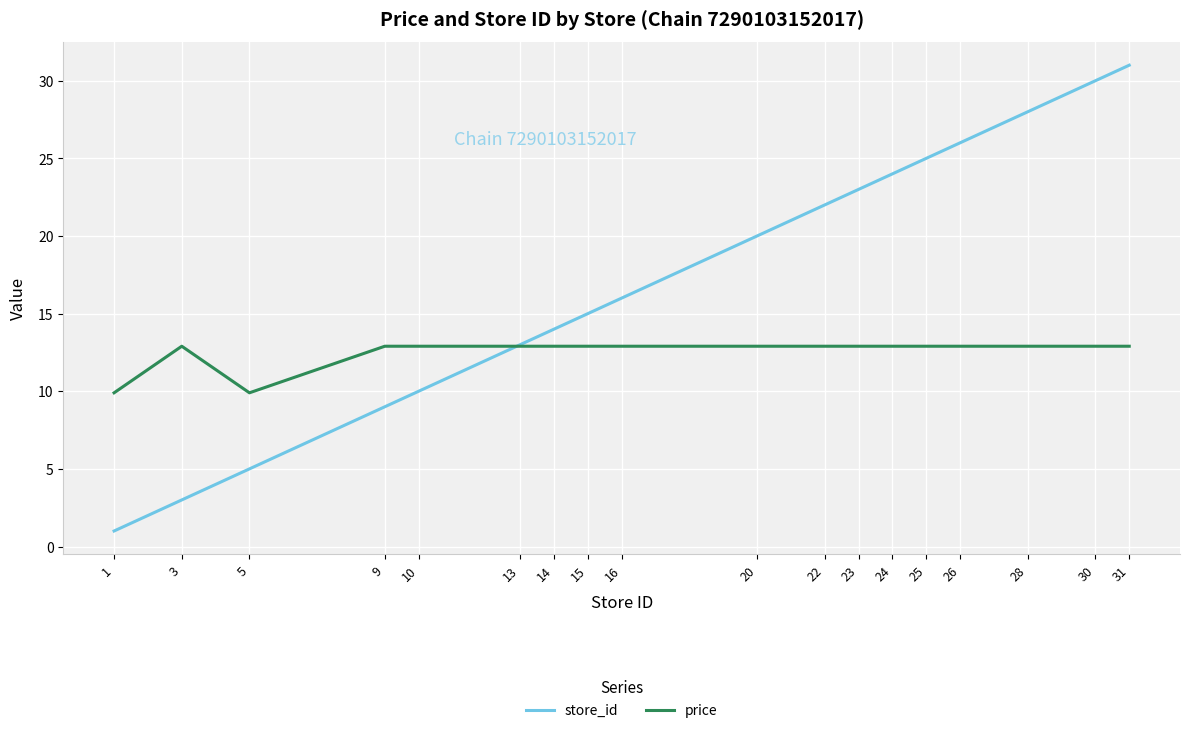

What are all the series names shown in the legend?

store_id, price